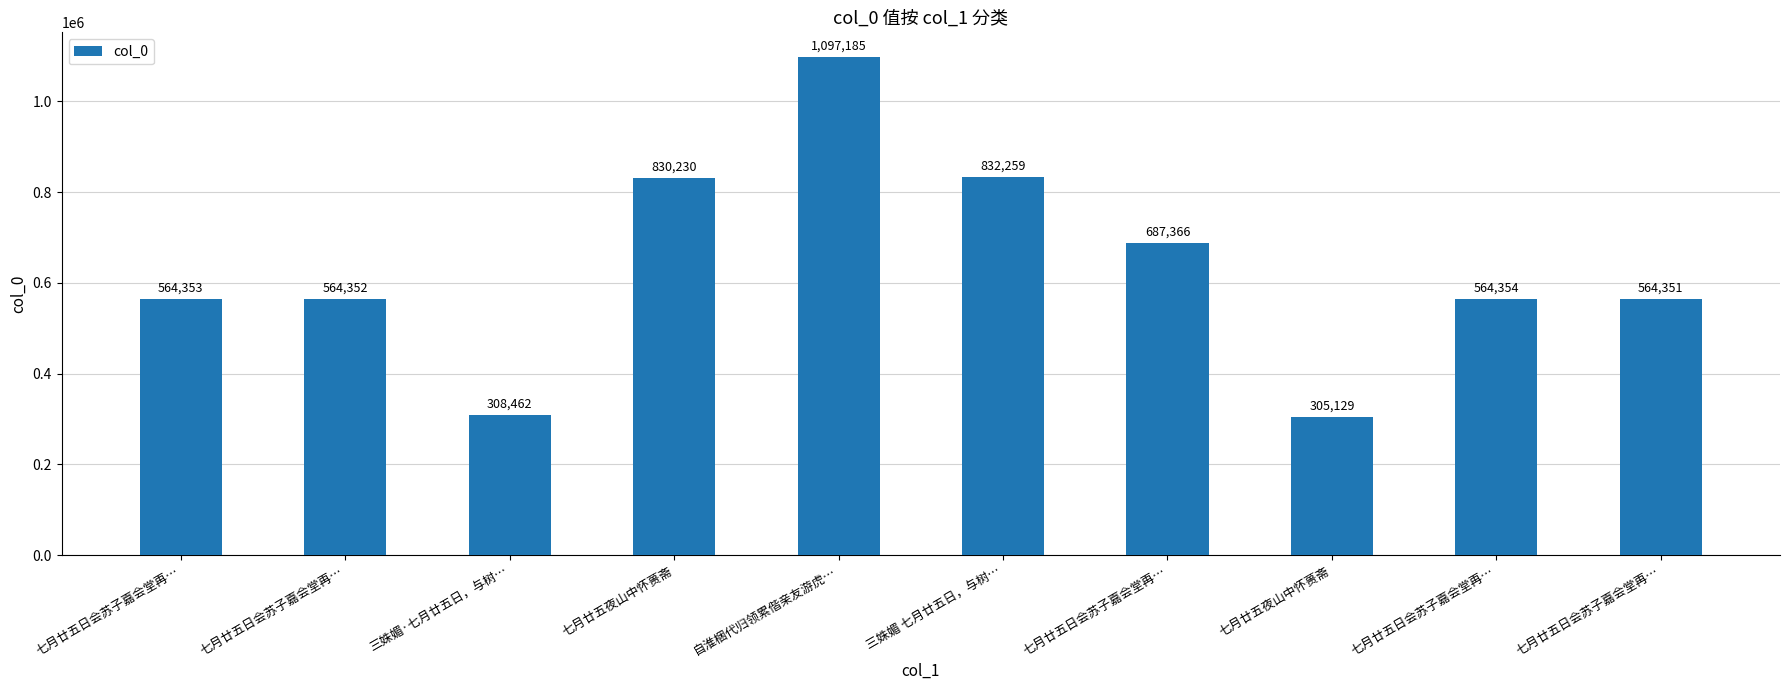

At which category does the chart reach its peak across all series?

自淮梱代归领累偕亲友游虎…